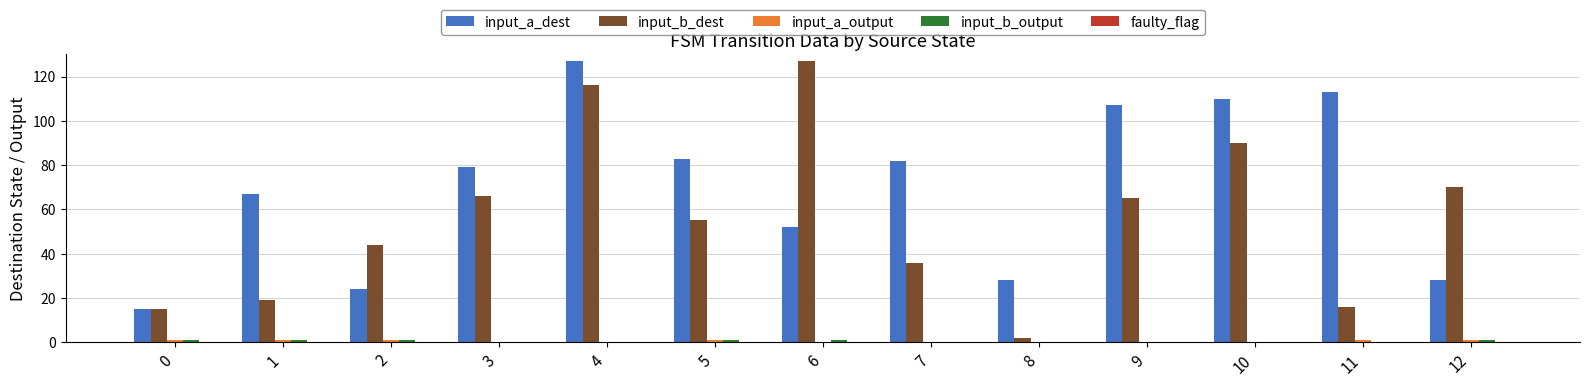

Are the bars grouped side by side (vs. stacked)?

Yes